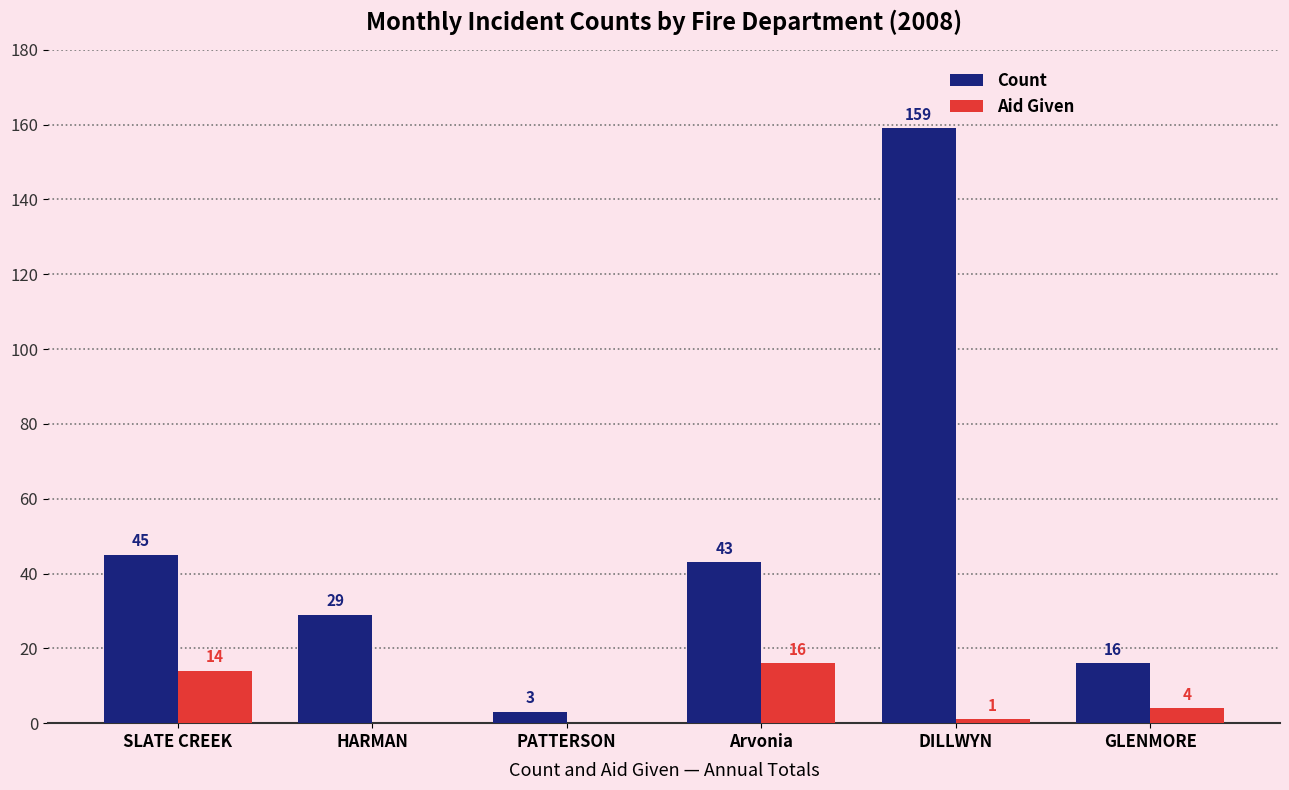

How many data points does each series have?

6